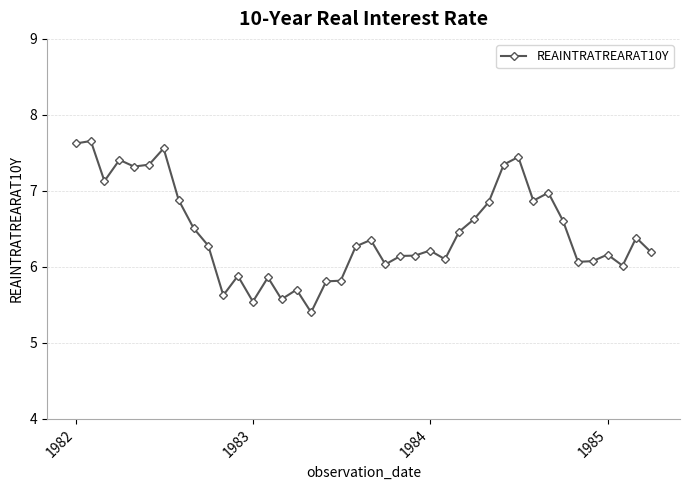

What is the value of the 25th point from the left?

6.2